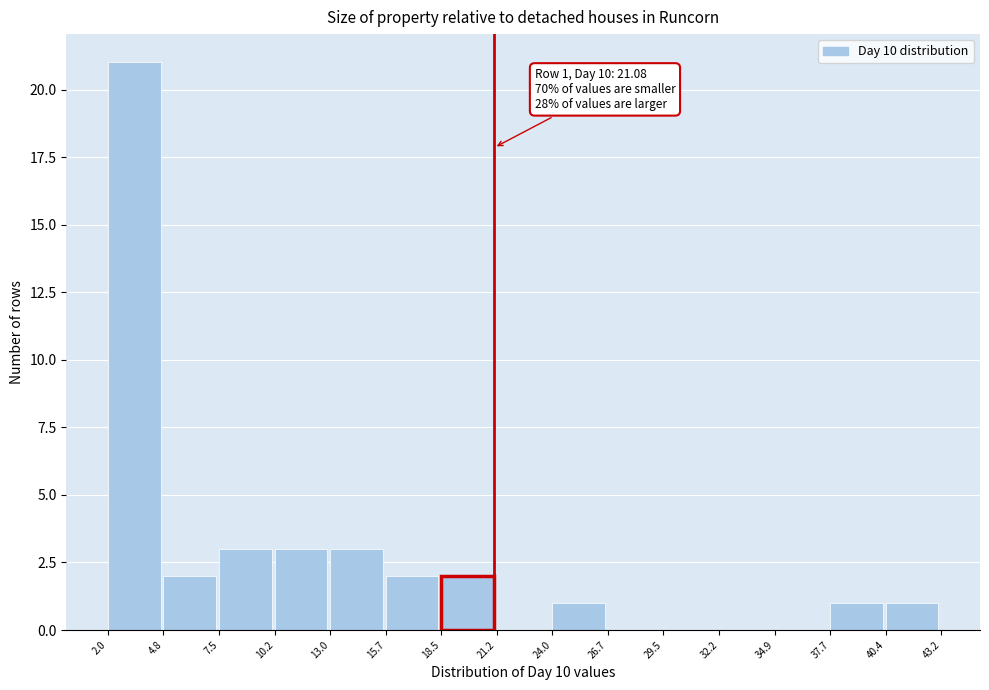

Which range on the x-axis has the tallest bar?

2.0 to 4.8